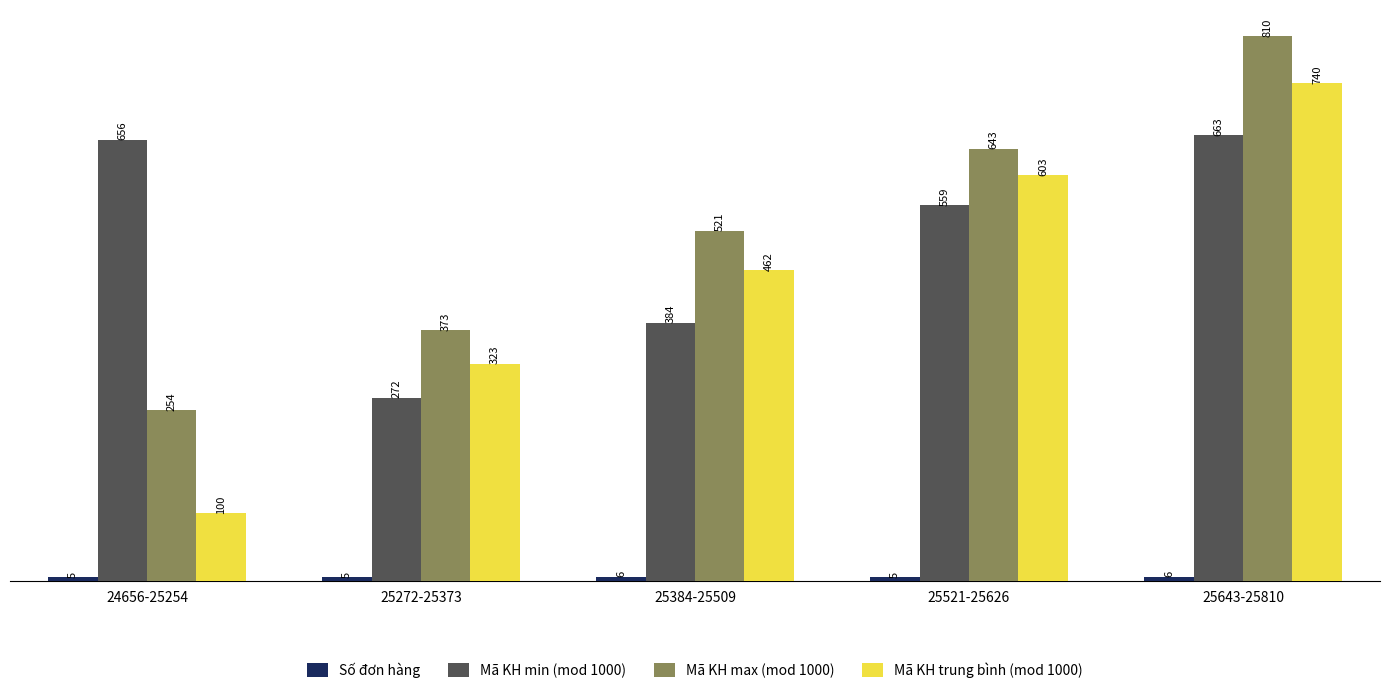

What is the approximate value of Mã KH trung bình (mod 1000) at 24656-25254?

100